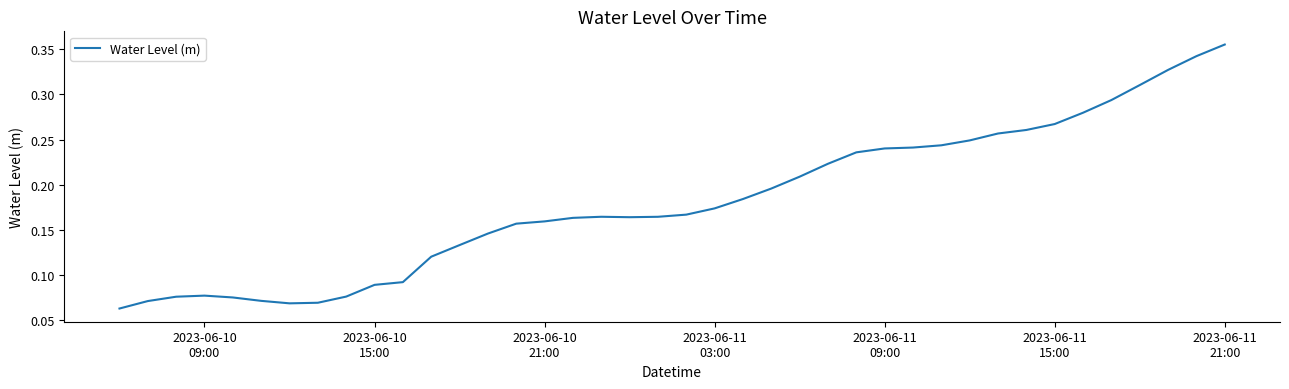

What is the minimum value shown in the chart?

0.1